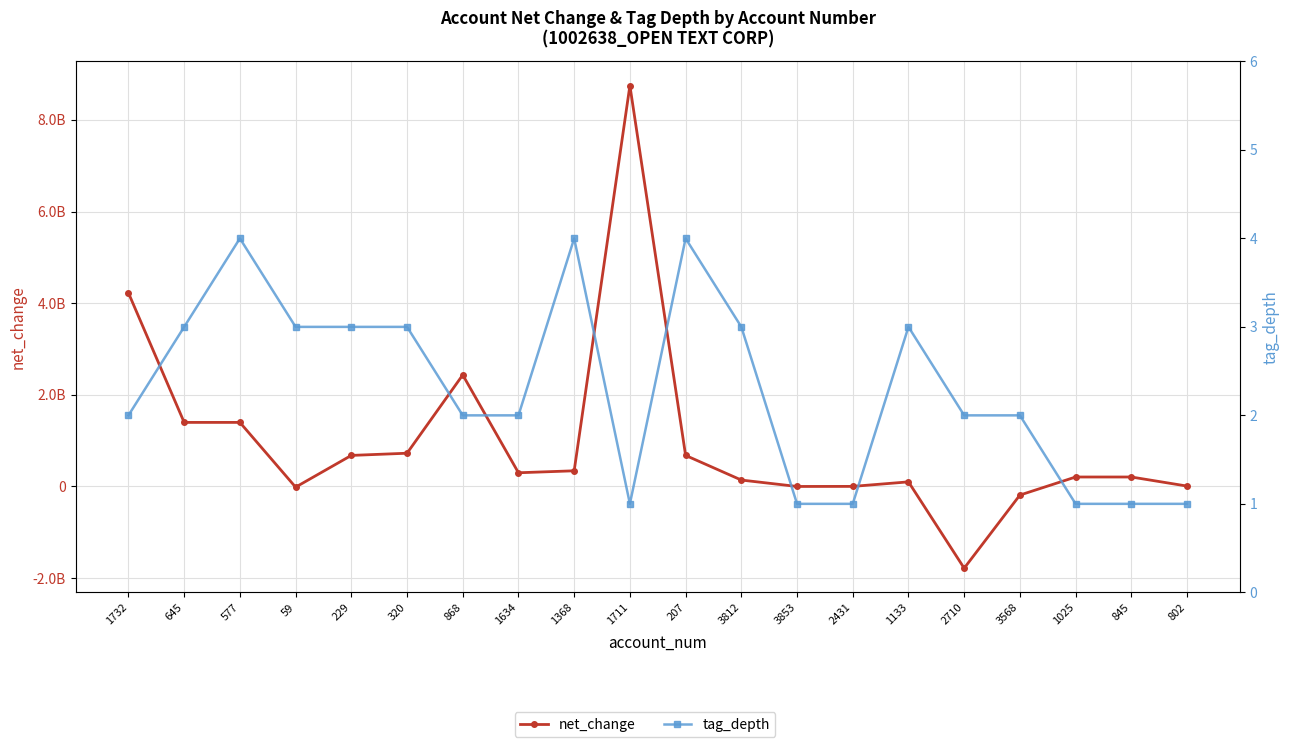

What is the difference between the tag_depth values at 2431 and 229?

2